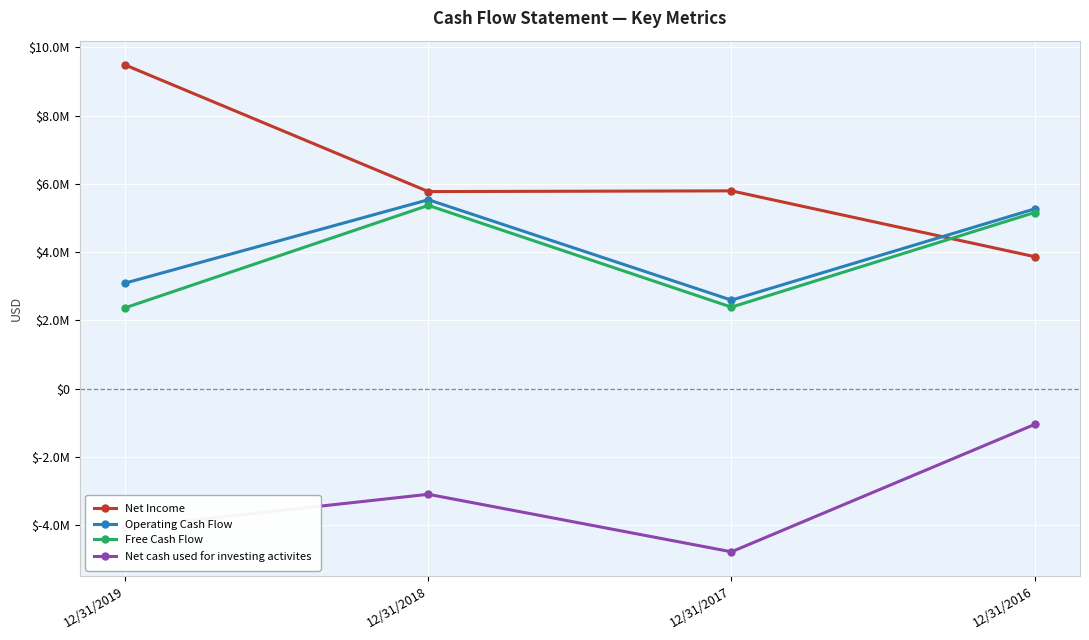

Which series has the largest total across all categories?

Net Income